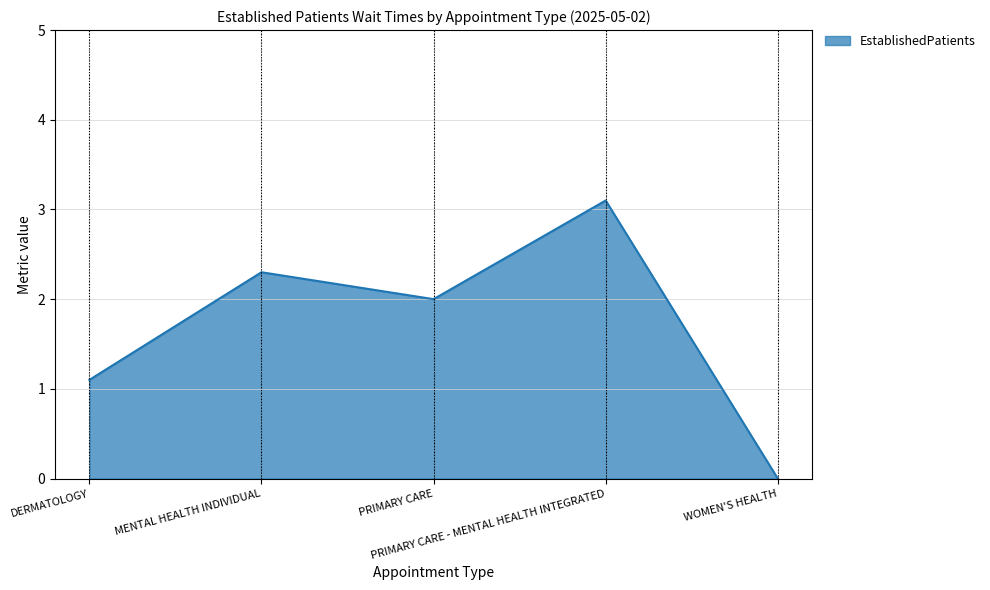

Reading left to right, extract all data points from this chart.

1.1	2.3	2.0	3.1	0.0